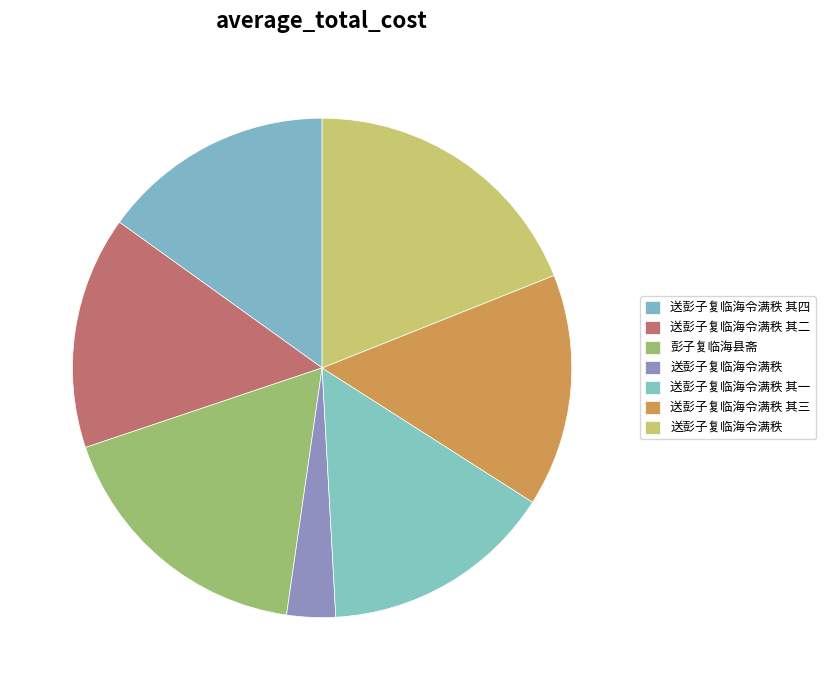

Rank the categories by value from lowest to highest.

送彭子复临海令满秩, 送彭子复临海令满秩 其一, 送彭子复临海令满秩 其三, 送彭子复临海令满秩 其二, 送彭子复临海令满秩 其四, 彭子复临海县斋, 送彭子复临海令满秩